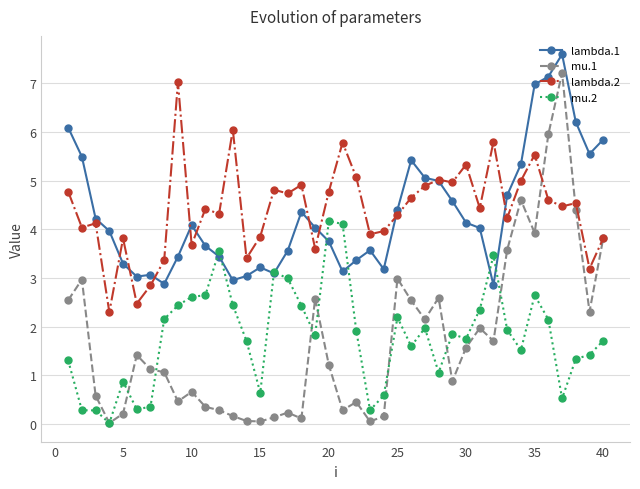

In mu.2, how many points are higher than both neighbors (excluding endpoints)?

9